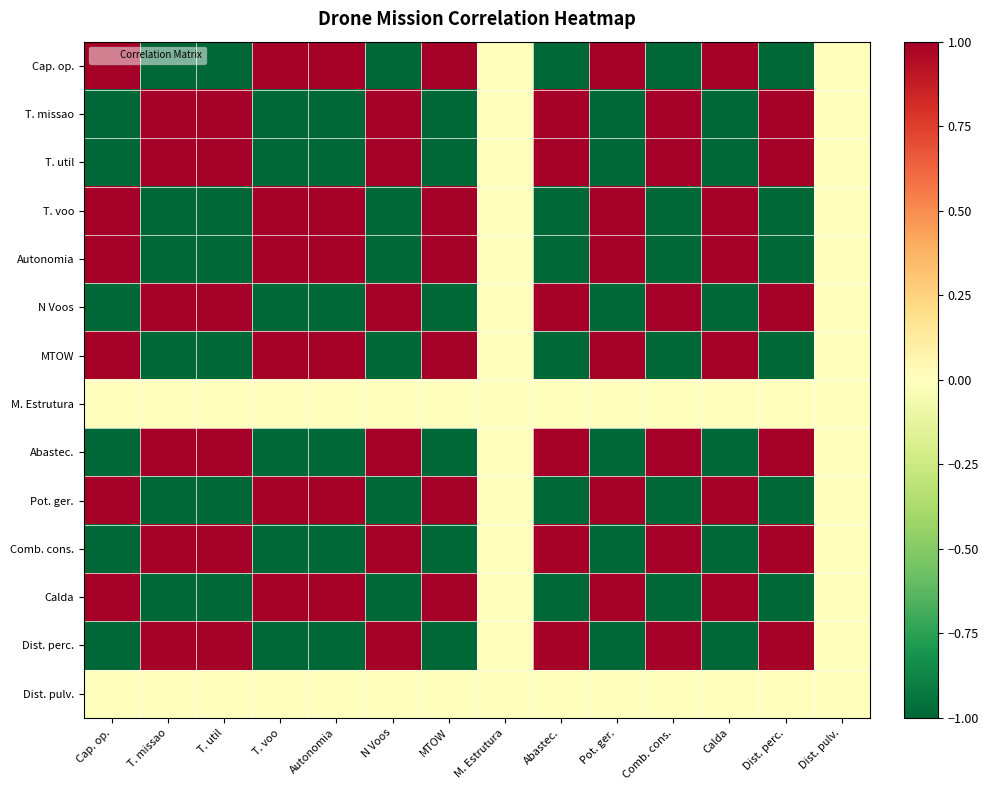

Reading right to left, what are all the values shown in this chart?

Cap. op.: Dist. pulv.=0	Dist. perc.=-1	Calda=1	Comb. cons.=-1	Pot. ger.=1	Abastec.=-1	M. Estrutura=0	MTOW=1	N Voos=-1	Autonomia=1	T. voo=1	T. util=-1	T. missao=-1	Cap. op.=1
T. missao: Dist. pulv.=0	Dist. perc.=1	Calda=-1	Comb. cons.=1	Pot. ger.=-1	Abastec.=1	M. Estrutura=0	MTOW=-1	N Voos=1	Autonomia=-1	T. voo=-1	T. util=1	T. missao=1	Cap. op.=-1
T. util: Dist. pulv.=0	Dist. perc.=1	Calda=-1	Comb. cons.=1	Pot. ger.=-1	Abastec.=1	M. Estrutura=0	MTOW=-1	N Voos=1	Autonomia=-1	T. voo=-1	T. util=1	T. missao=1	Cap. op.=-1
T. voo: Dist. pulv.=0	Dist. perc.=-1	Calda=1	Comb. cons.=-1	Pot. ger.=1	Abastec.=-1	M. Estrutura=0	MTOW=1	N Voos=-1	Autonomia=1	T. voo=1	T. util=-1	T. missao=-1	Cap. op.=1
Autonomia: Dist. pulv.=0	Dist. perc.=-1	Calda=1	Comb. cons.=-1	Pot. ger.=1	Abastec.=-1	M. Estrutura=0	MTOW=1	N Voos=-1	Autonomia=1	T. voo=1	T. util=-1	T. missao=-1	Cap. op.=1
N Voos: Dist. pulv.=0	Dist. perc.=1	Calda=-1	Comb. cons.=1	Pot. ger.=-1	Abastec.=1	M. Estrutura=0	MTOW=-1	N Voos=1	Autonomia=-1	T. voo=-1	T. util=1	T. missao=1	Cap. op.=-1
MTOW: Dist. pulv.=0	Dist. perc.=-1	Calda=1	Comb. cons.=-1	Pot. ger.=1	Abastec.=-1	M. Estrutura=0	MTOW=1	N Voos=-1	Autonomia=1	T. voo=1	T. util=-1	T. missao=-1	Cap. op.=1
M. Estrutura: Dist. pulv.=0	Dist. perc.=0	Calda=0	Comb. cons.=0	Pot. ger.=0	Abastec.=0	M. Estrutura=0	MTOW=0	N Voos=0	Autonomia=0	T. voo=0	T. util=0	T. missao=0	Cap. op.=0
Abastec.: Dist. pulv.=0	Dist. perc.=1	Calda=-1	Comb. cons.=1	Pot. ger.=-1	Abastec.=1	M. Estrutura=0	MTOW=-1	N Voos=1	Autonomia=-1	T. voo=-1	T. util=1	T. missao=1	Cap. op.=-1
Pot. ger.: Dist. pulv.=0	Dist. perc.=-1	Calda=1	Comb. cons.=-1	Pot. ger.=1	Abastec.=-1	M. Estrutura=0	MTOW=1	N Voos=-1	Autonomia=1	T. voo=1	T. util=-1	T. missao=-1	Cap. op.=1
Comb. cons.: Dist. pulv.=0	Dist. perc.=1	Calda=-1	Comb. cons.=1	Pot. ger.=-1	Abastec.=1	M. Estrutura=0	MTOW=-1	N Voos=1	Autonomia=-1	T. voo=-1	T. util=1	T. missao=1	Cap. op.=-1
Calda: Dist. pulv.=0	Dist. perc.=-1	Calda=1	Comb. cons.=-1	Pot. ger.=1	Abastec.=-1	M. Estrutura=0	MTOW=1	N Voos=-1	Autonomia=1	T. voo=1	T. util=-1	T. missao=-1	Cap. op.=1
Dist. perc.: Dist. pulv.=0	Dist. perc.=1	Calda=-1	Comb. cons.=1	Pot. ger.=-1	Abastec.=1	M. Estrutura=0	MTOW=-1	N Voos=1	Autonomia=-1	T. voo=-1	T. util=1	T. missao=1	Cap. op.=-1
Dist. pulv.: Dist. pulv.=0	Dist. perc.=0	Calda=0	Comb. cons.=0	Pot. ger.=0	Abastec.=0	M. Estrutura=0	MTOW=0	N Voos=0	Autonomia=0	T. voo=0	T. util=0	T. missao=0	Cap. op.=0